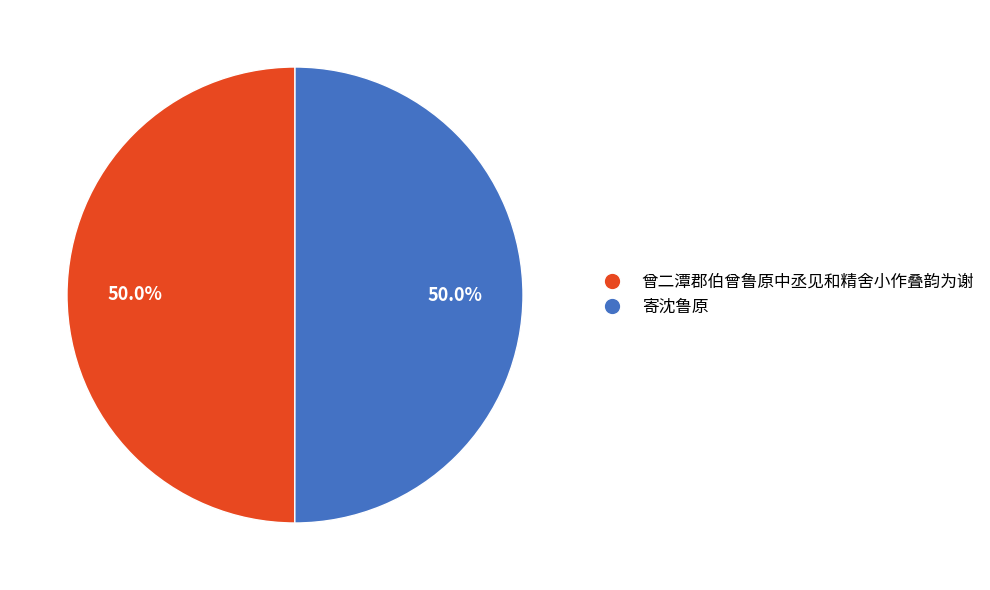

What is the total percentage of 寄沈鲁原 and 曾二潭郡伯曾鲁原中丞见和精舍小作叠韵为谢?

100.0%